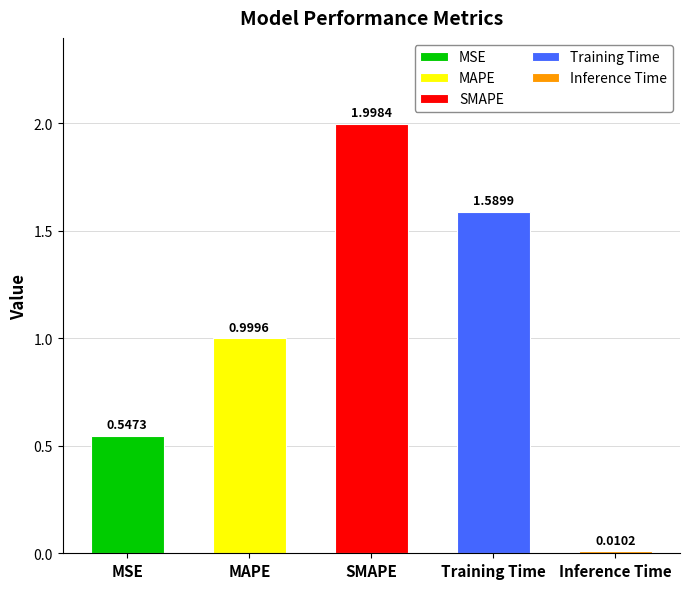

What is the label of the 5th bar from the right?

MSE